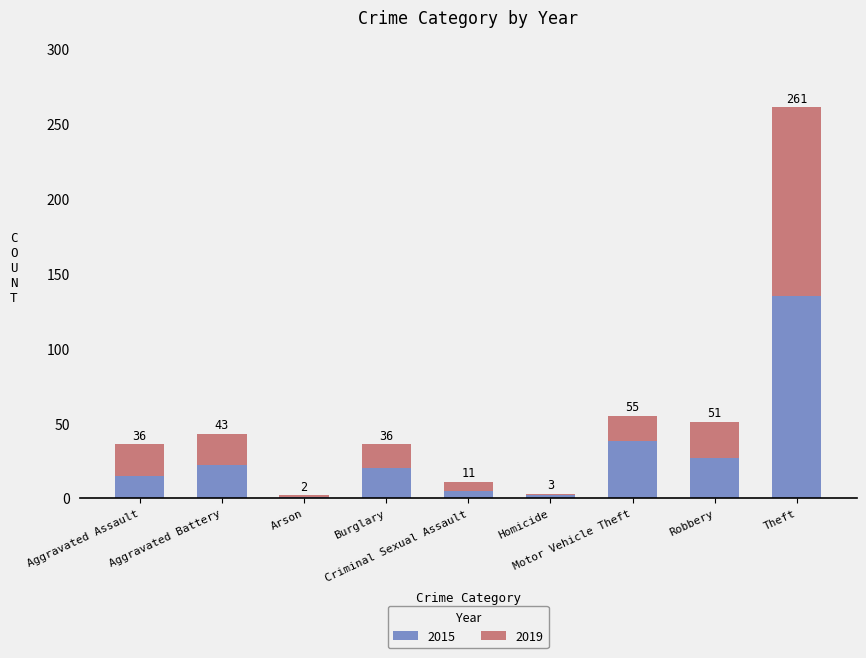

Which series has the largest range (max minus min)?

2015